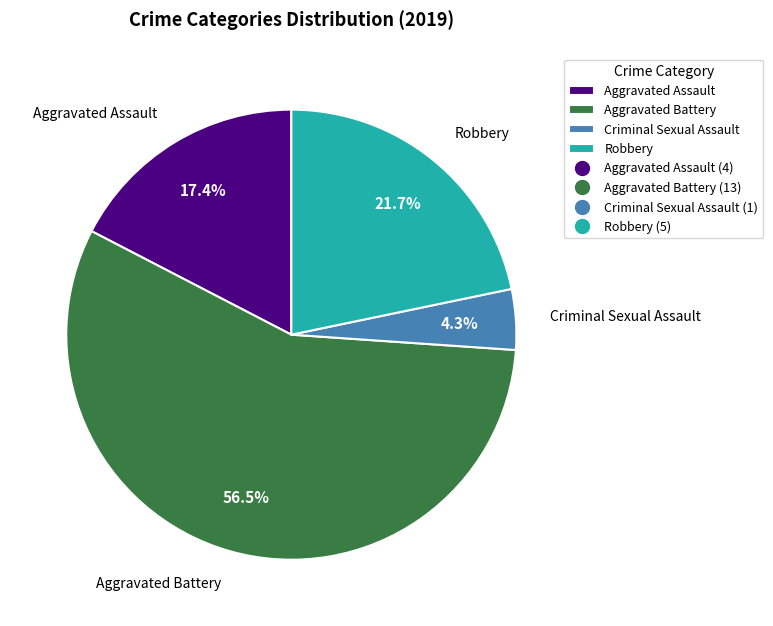

Combined, what portion of the pie is Criminal Sexual Assault and Aggravated Assault?

21.7%